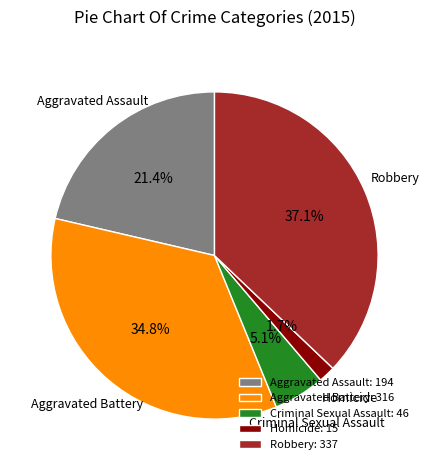

Which has a higher value, Robbery or Aggravated Battery?

Robbery